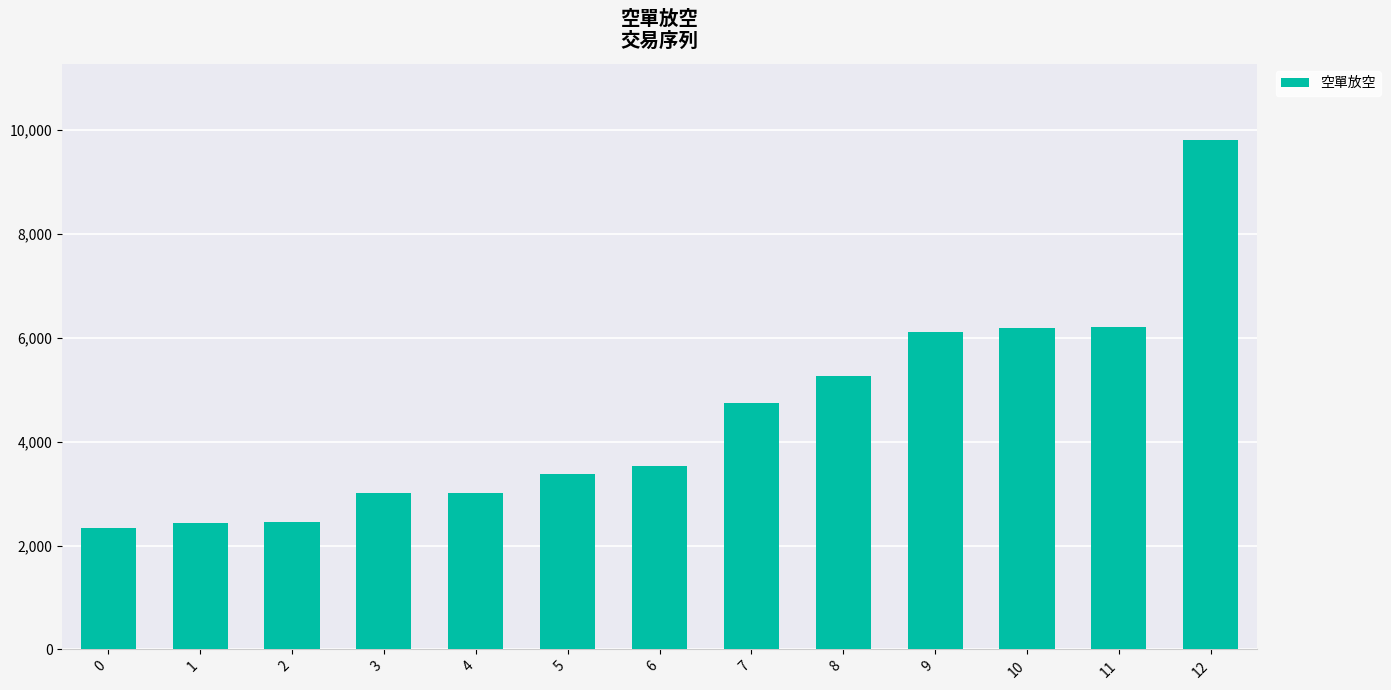

What is the difference between the second highest and second lowest values?

3766